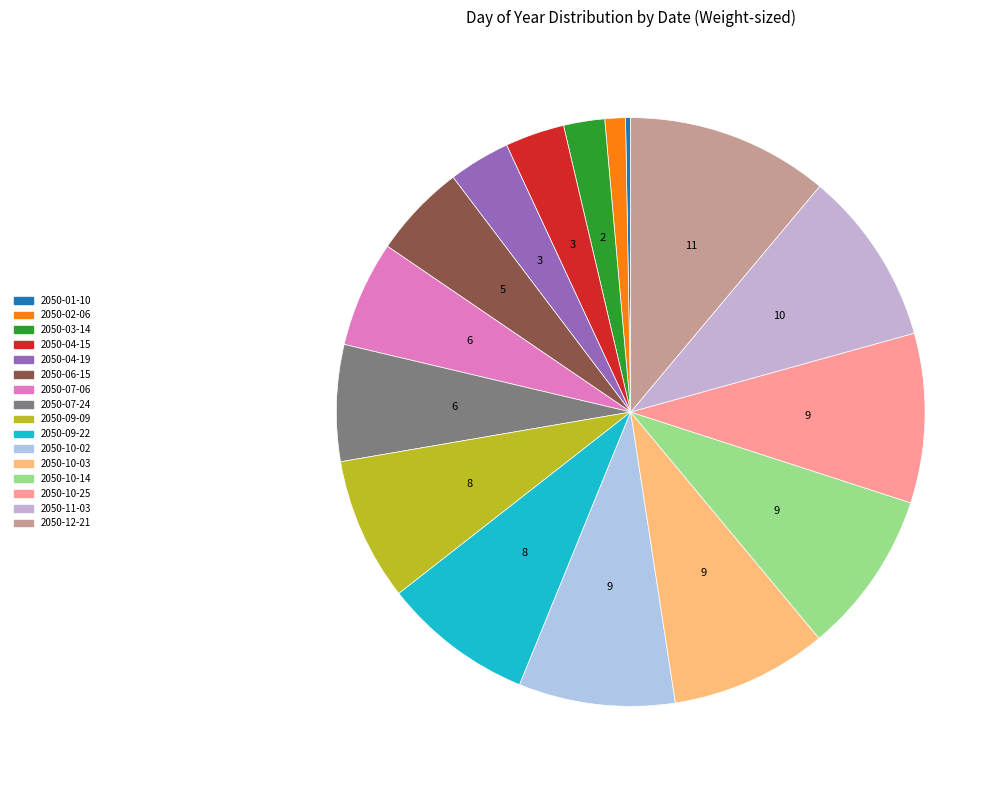

Which category has the biggest portion of the pie?

2050-12-21